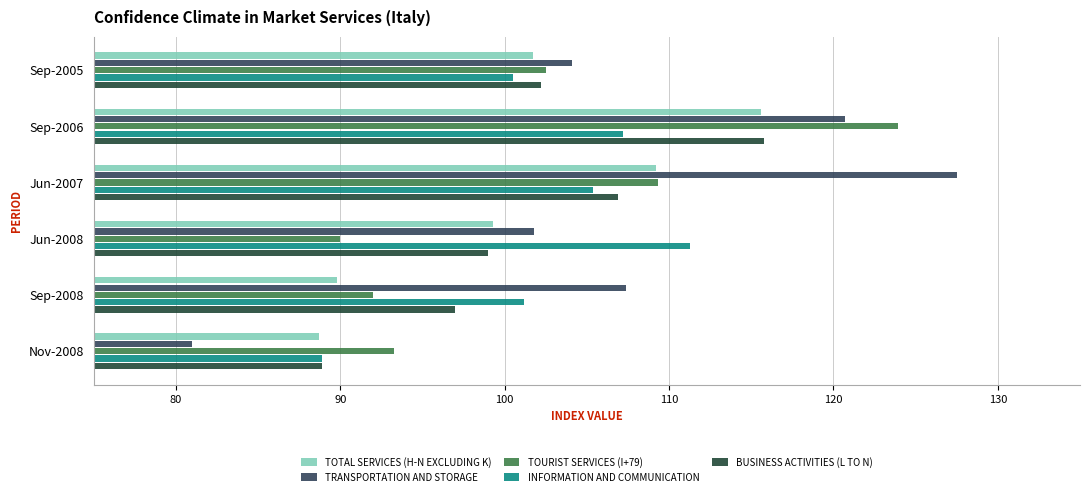

At which category is the sum across all series the highest?

Sep-2006